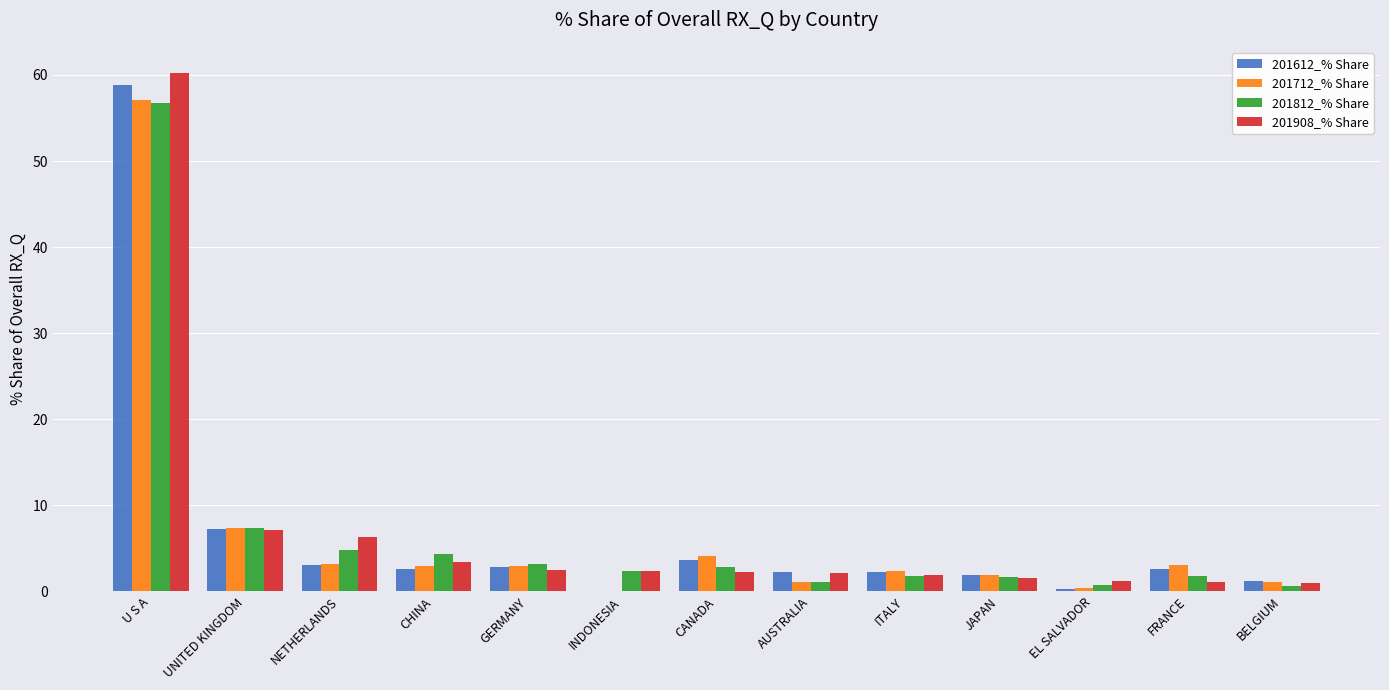

Is the value of 201812_% Share at UNITED KINGDOM greater than the value of 201612_% Share at EL SALVADOR?

Yes